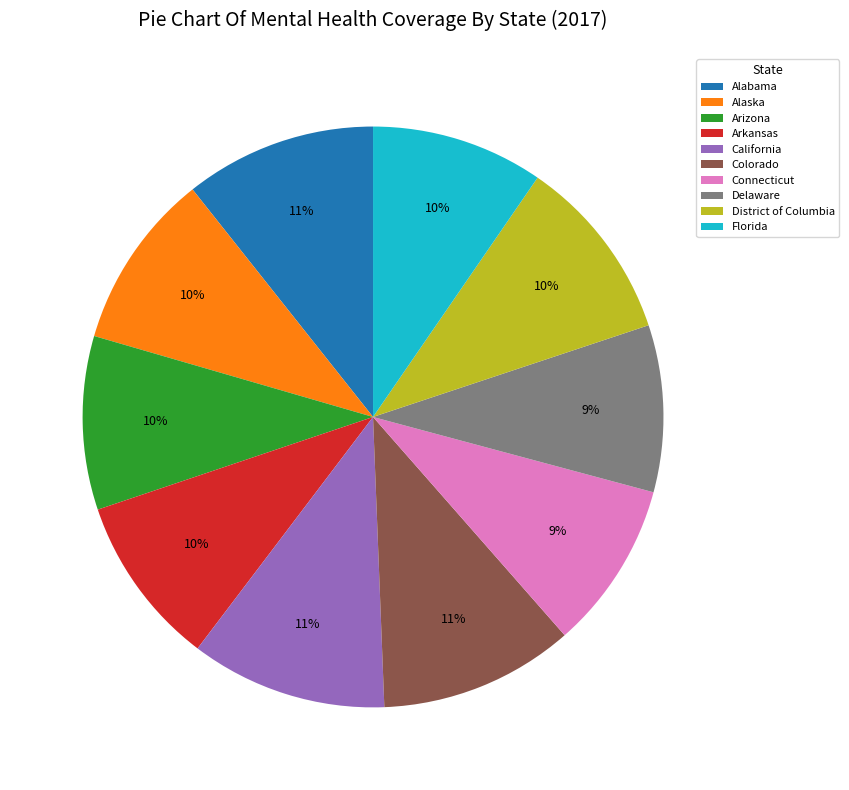

To the nearest percent, what percentage of the pie is Arizona?

10%